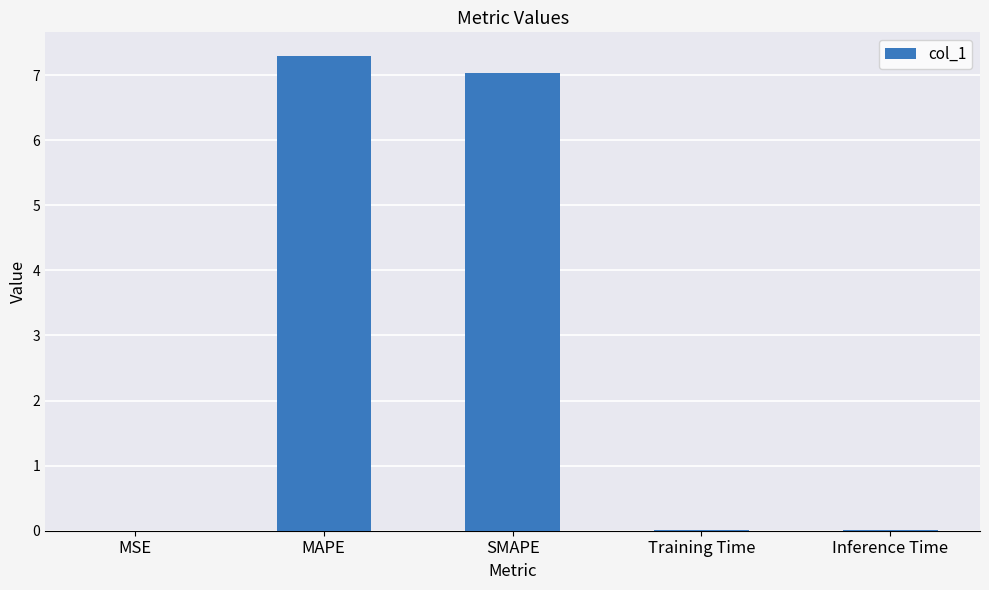

What is the greatest value displayed?

7.3